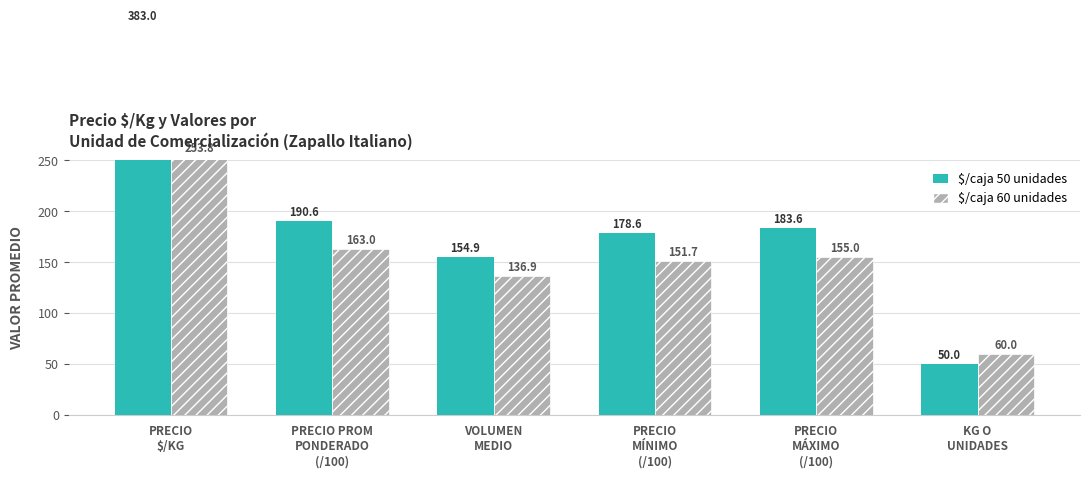

What is the label of the 4th bar from the right?

VOLUMEN
MEDIO